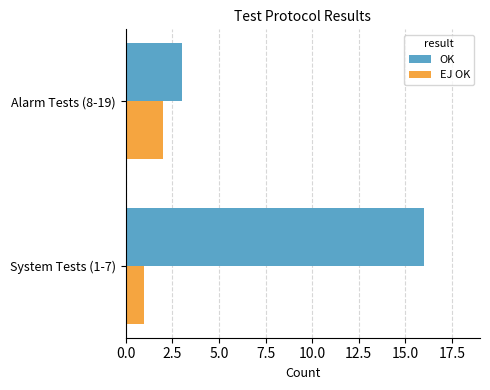

At how many categories does at least one series exceed 4?

1